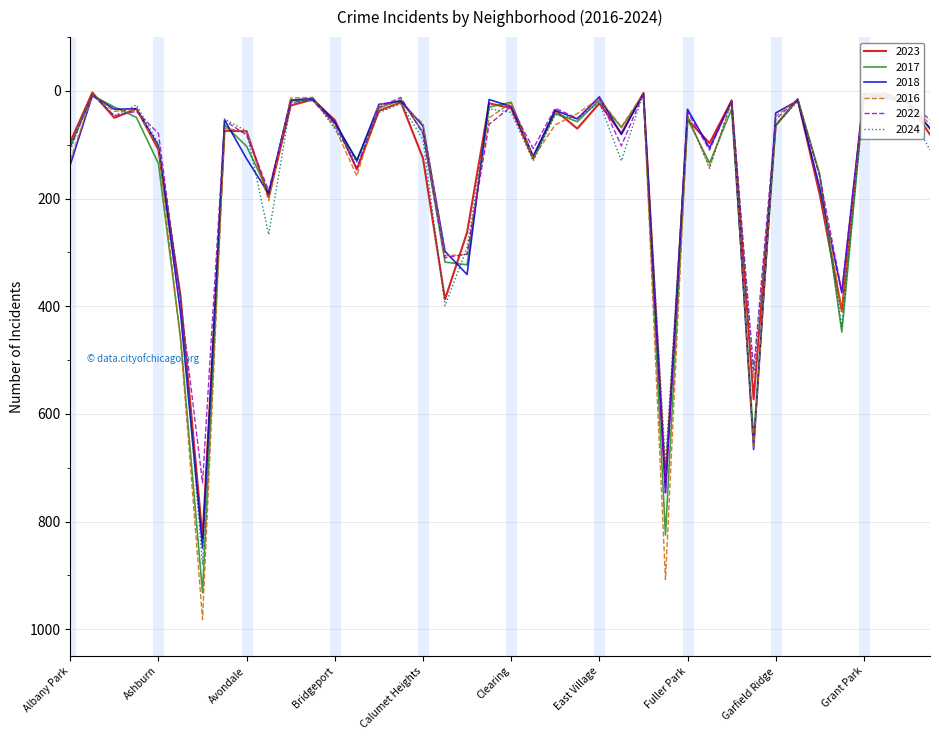

Rank the categories by 2024 value from lowest to highest.

Edison Park, Andersonville, Grant Park, Boystown, Greektown, Galewood, Gold Coast, East Village, Beverly, Burnside, Armour Square, Chinatown, Hegewisch, Bucktown, Clearing, Dunning, Fuller Park, Archer Heights, Avalon Park, East Side, Garfield Ridge, Bridgeport, Avondale, Calumet Heights, Ashburn, Albany Park, Hermosa, Douglas, Edgewater, Brighton Park, Gage Park, Grand Boulevard, Belmont Cragin, Chicago Lawn, Auburn Gresham, Chatham, Grand Crossing, Garfield Park, Englewood, Austin